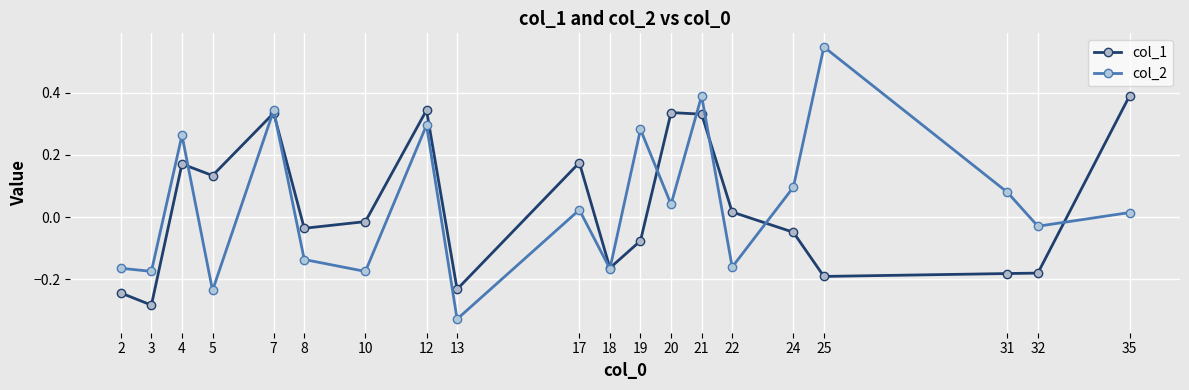

Where is the first local maximum for col_1?

4